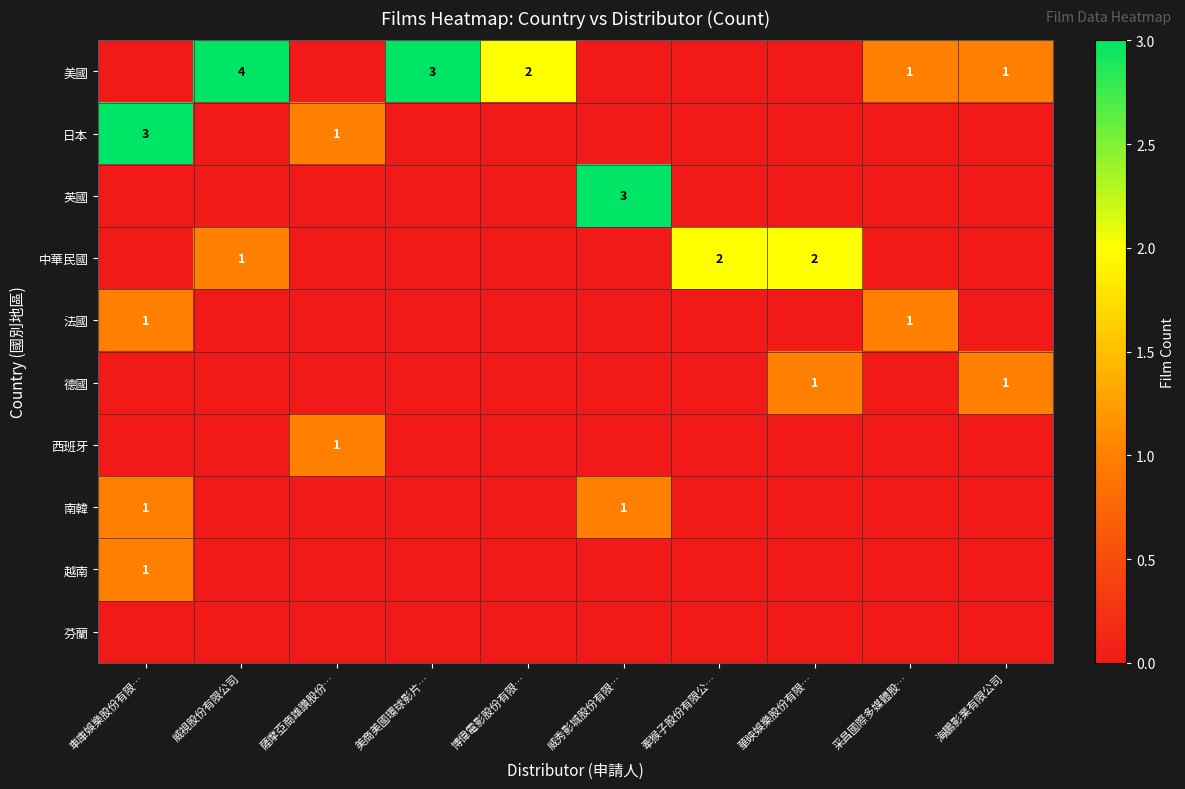

What is the total value across all series at 威秀影城股份有限…?

4